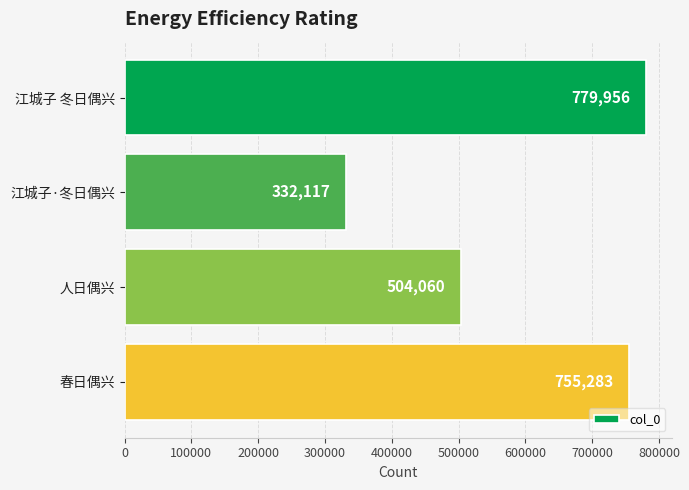

Which has a higher value, 春日偶兴 or 江城子 冬日偶兴?

江城子 冬日偶兴